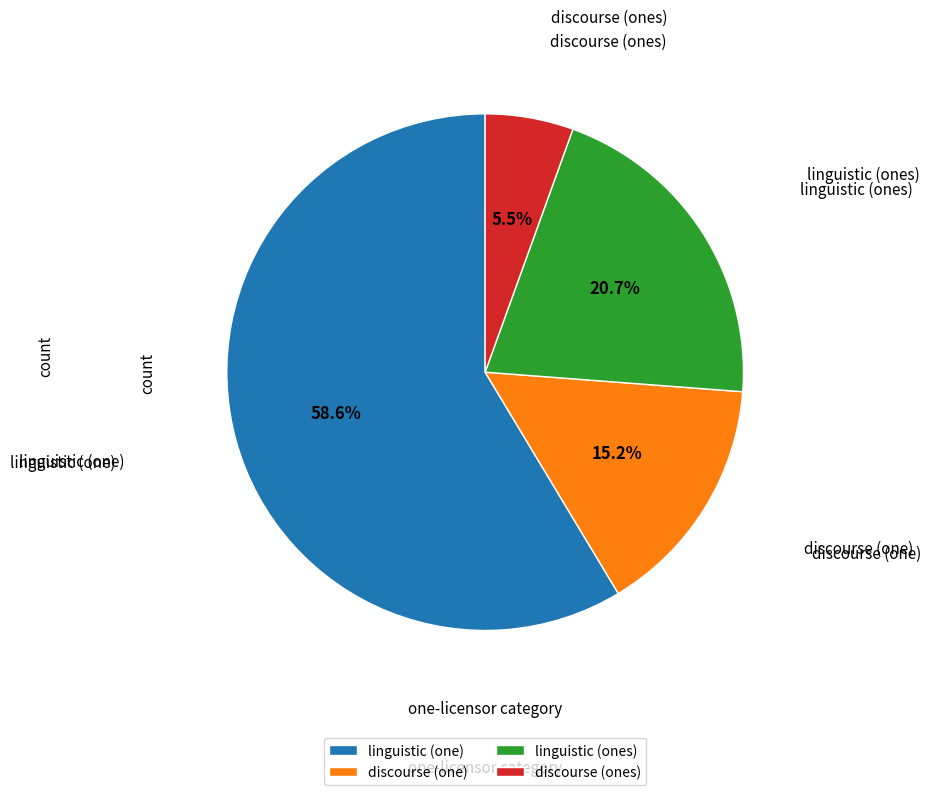

Which has a higher value, discourse (one) or linguistic (ones)?

linguistic (ones)